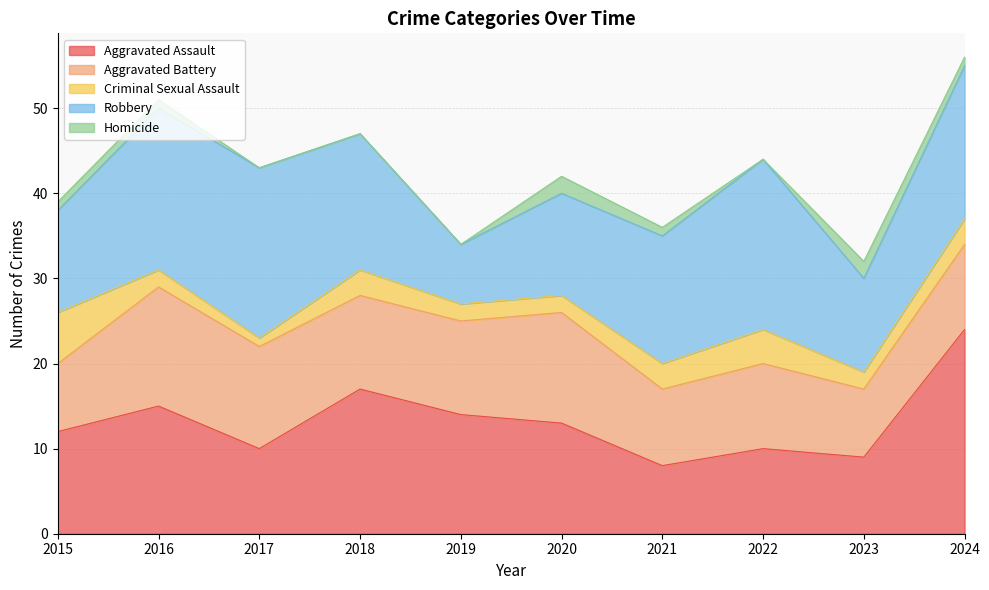

What is the maximum value shown in the chart?

24